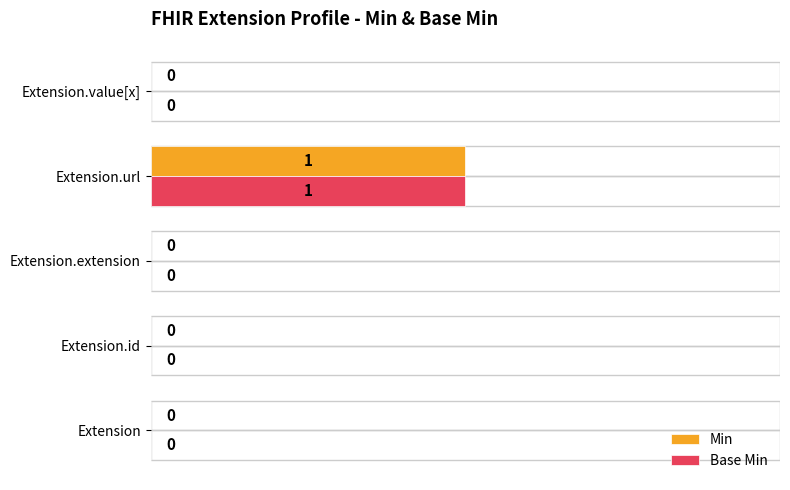

True or false: Min has a value of 0 at Extension.extension.

True